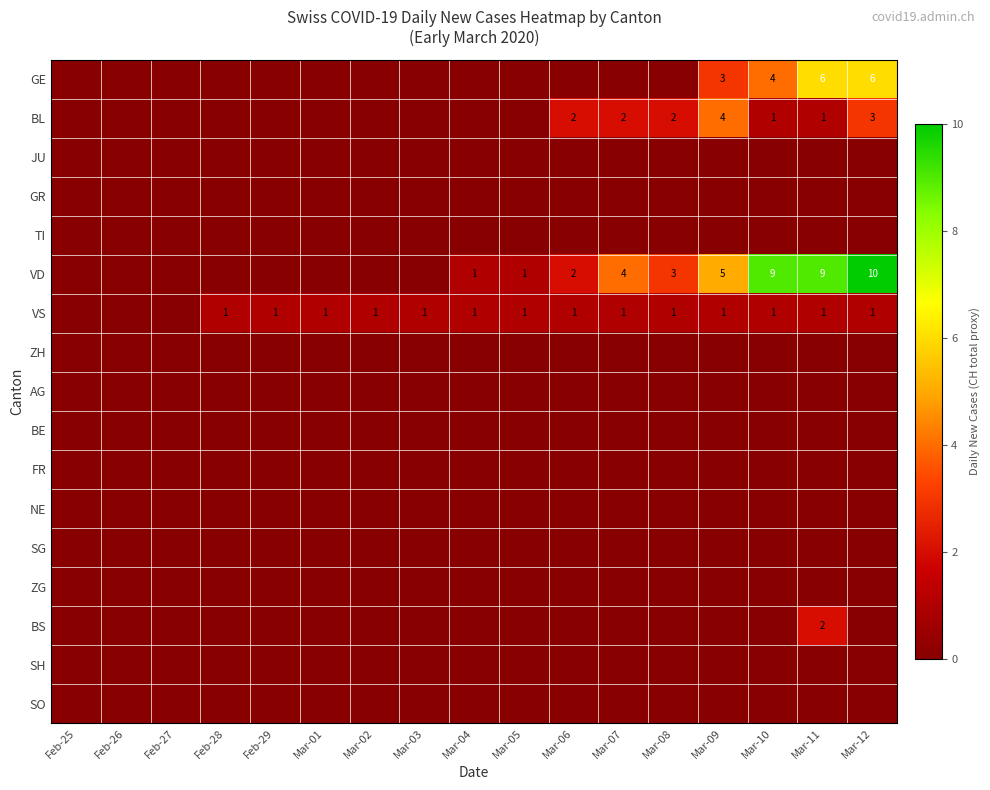

What is the spread (max minus min) of values at Mar-04?

1